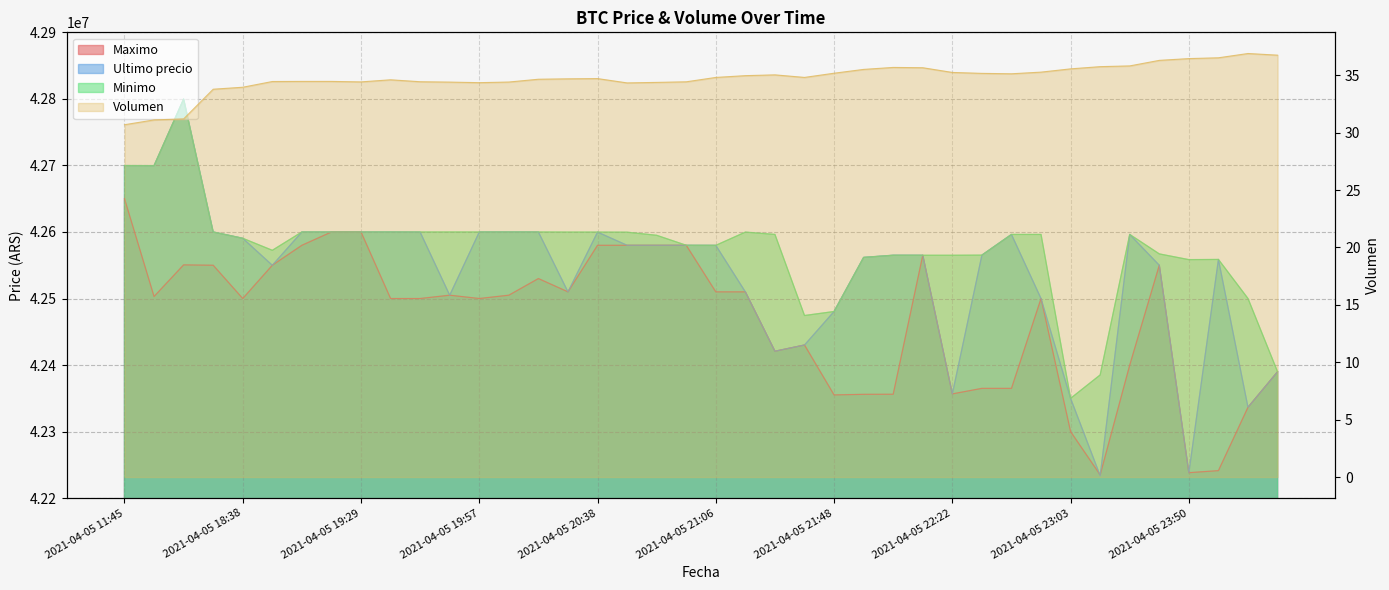

True or false: Minimo and Maximo intersect in this chart.

False